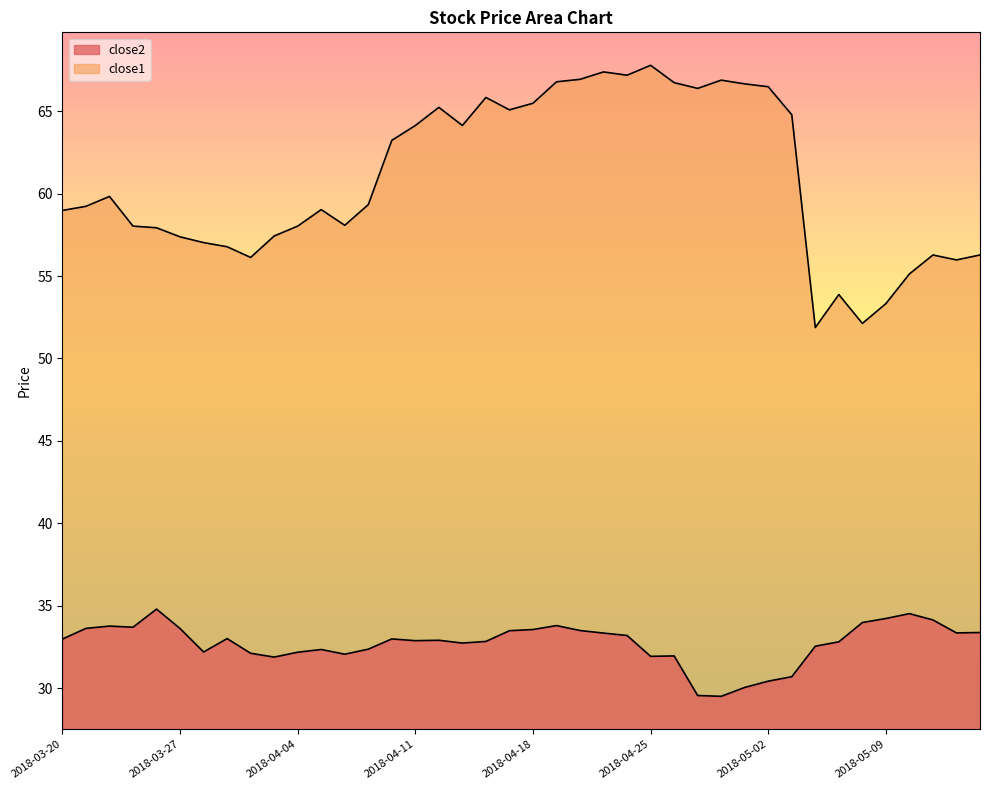

In close2, how many points are higher than both neighbors (excluding endpoints)?

9